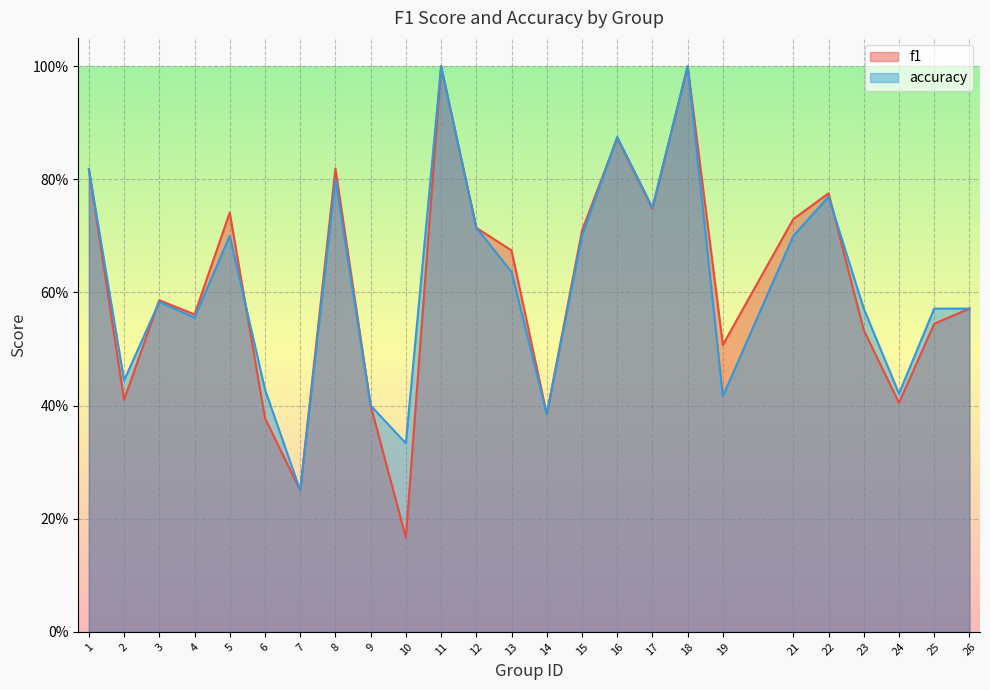

At 6, list the series in order from smallest to largest.

f1, accuracy